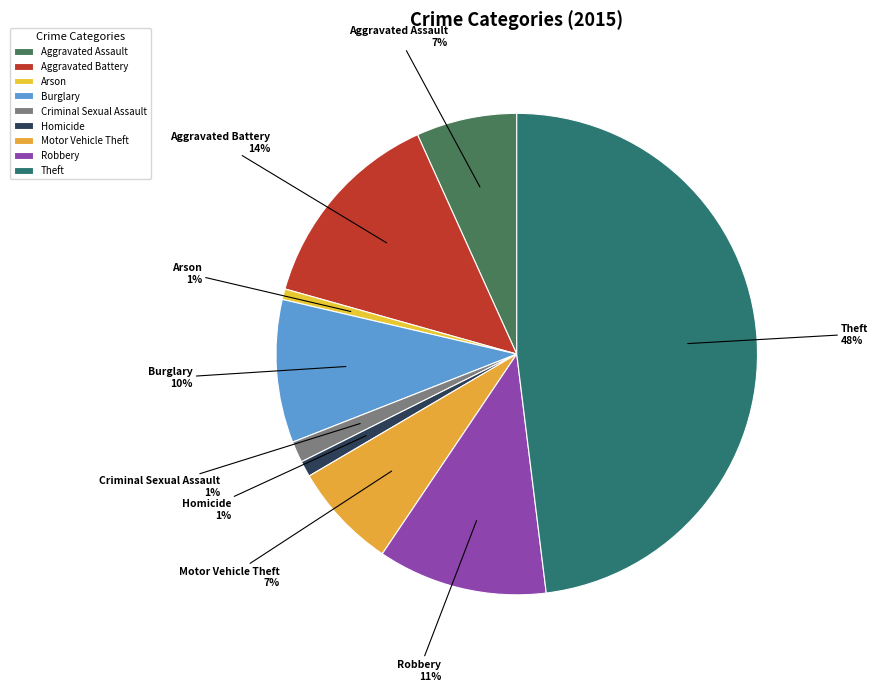

Which category has the biggest portion of the pie?

Theft